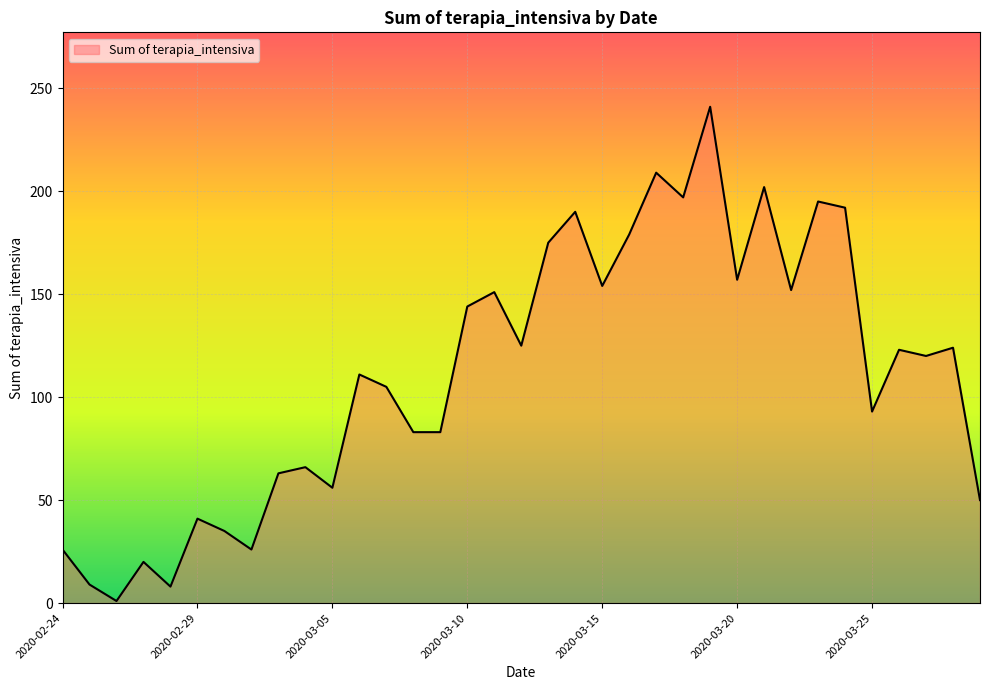

What is the maximum value shown in the chart?

241